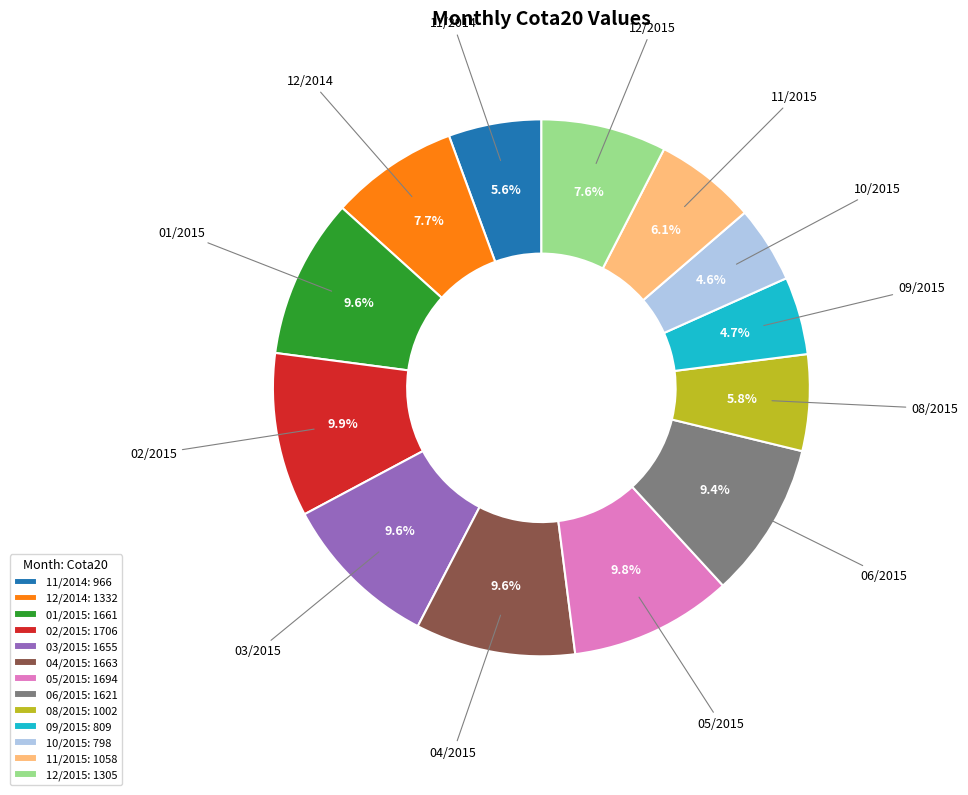

Is it true that 11/2014 is 6% of the pie?

True